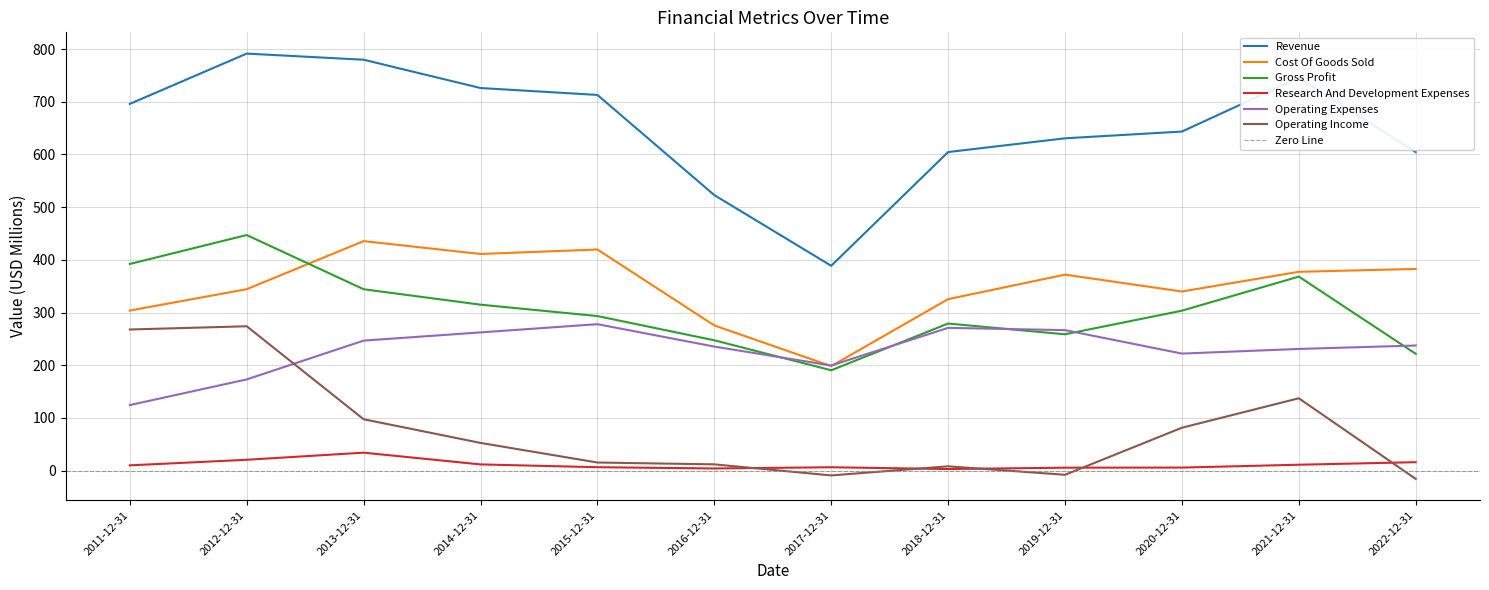

Which series changed the most between 2011-12-31 and 2019-12-31?

Operating Income